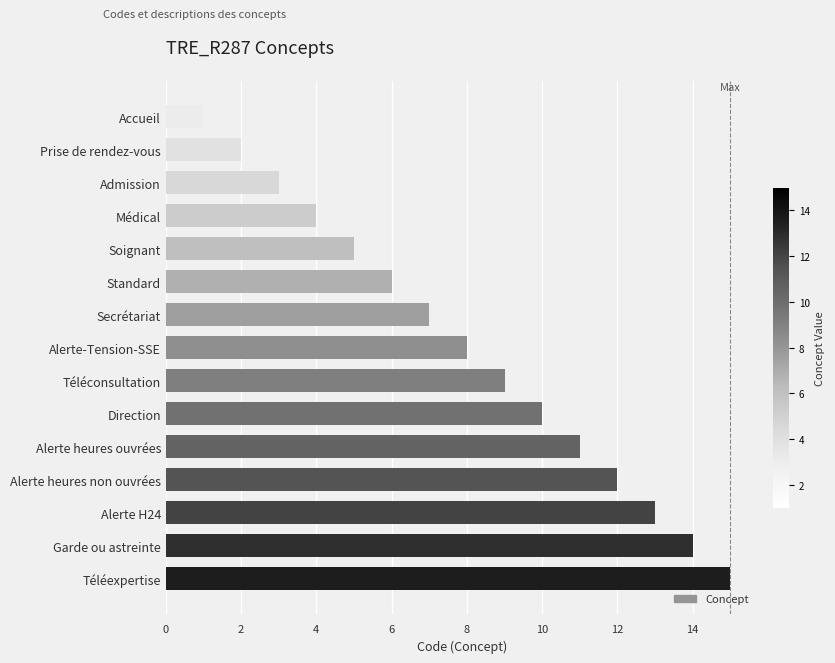

What is the greatest value displayed?

15